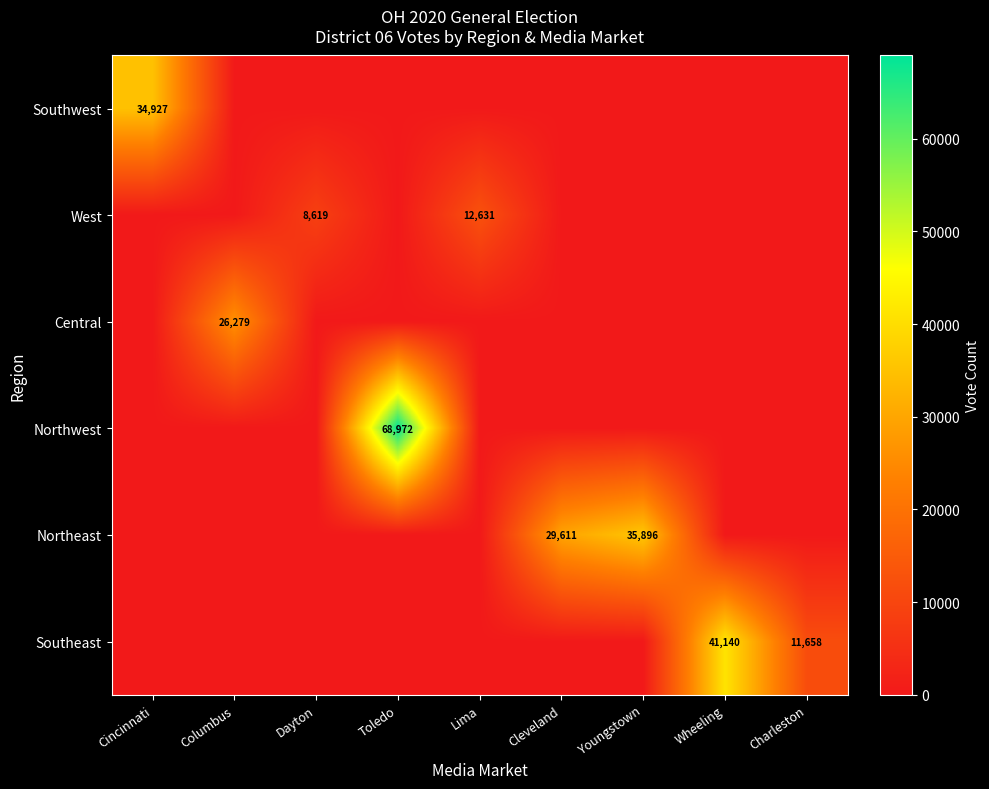

The value of Southwest at Cincinnati is 34927. True or false?

True